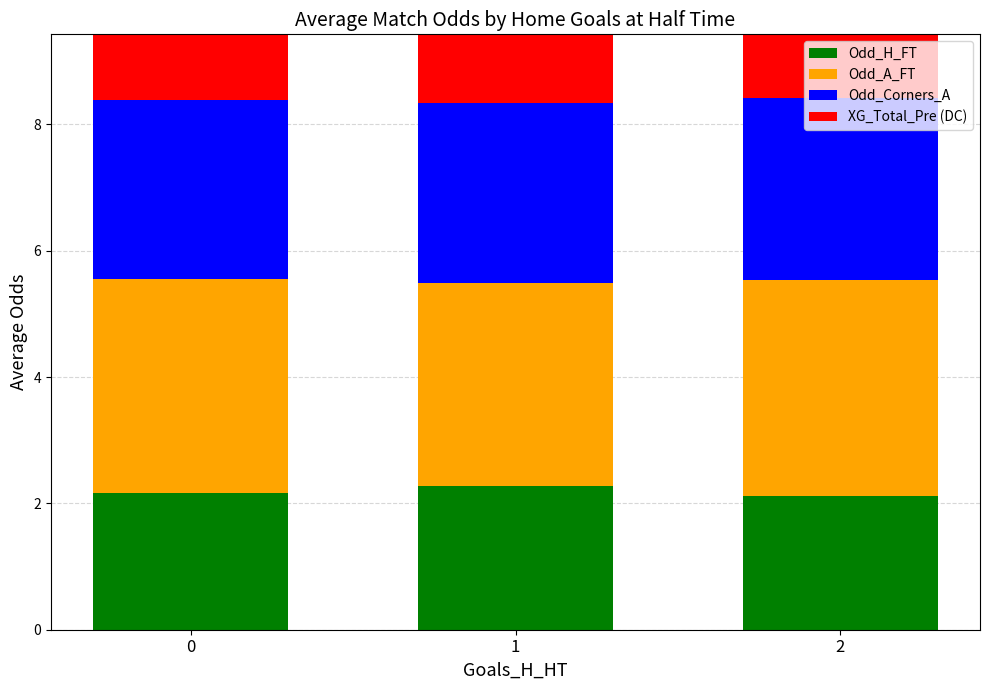

How many groups of bars are there?

3